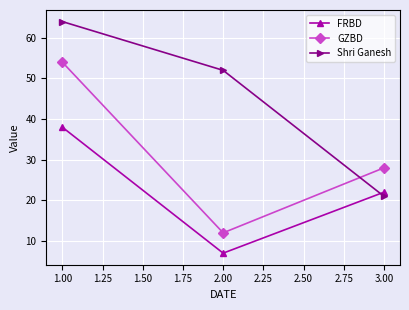

The FRBD series shows 2 at 2.00. True or false?

False